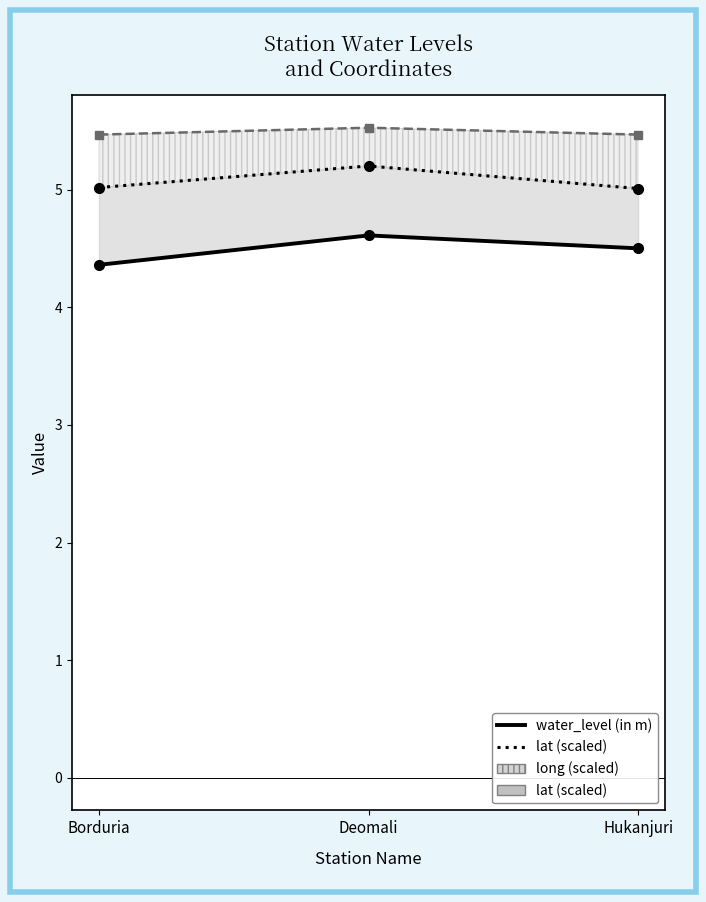

Which series has the widest spread of values?

water_level (in m)